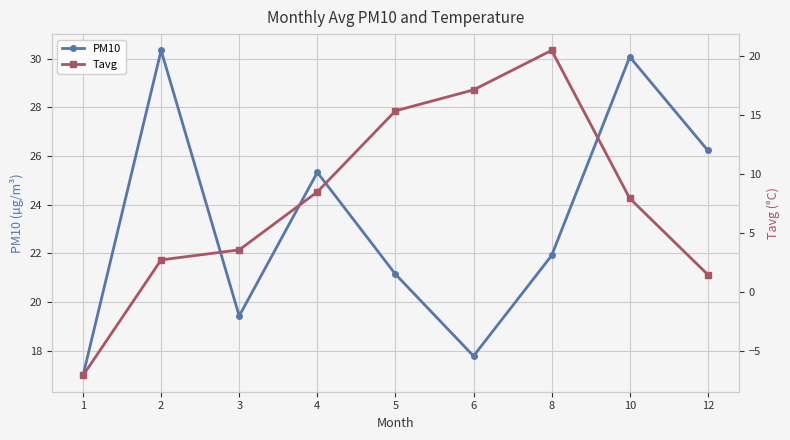

What is the approximate value of Tavg at 2?

2.7